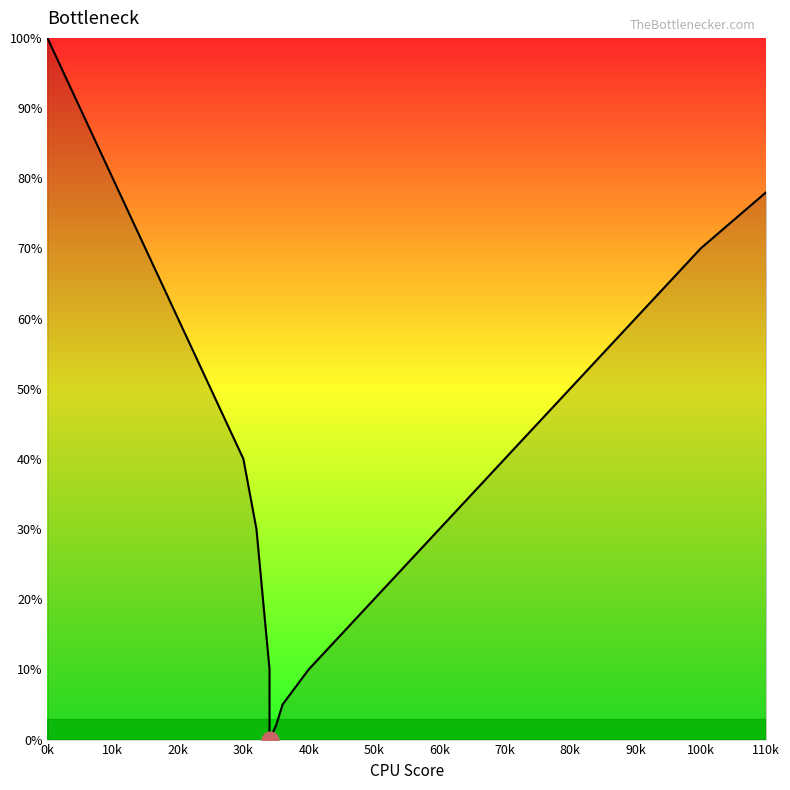

The value at 100k is 70. True or false?

True